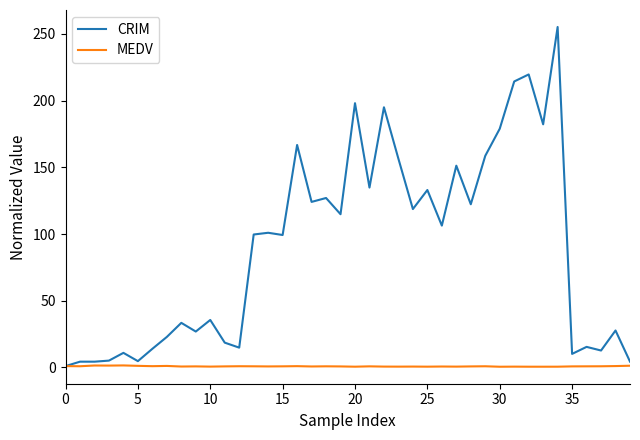

Which series has the widest spread of values?

CRIM